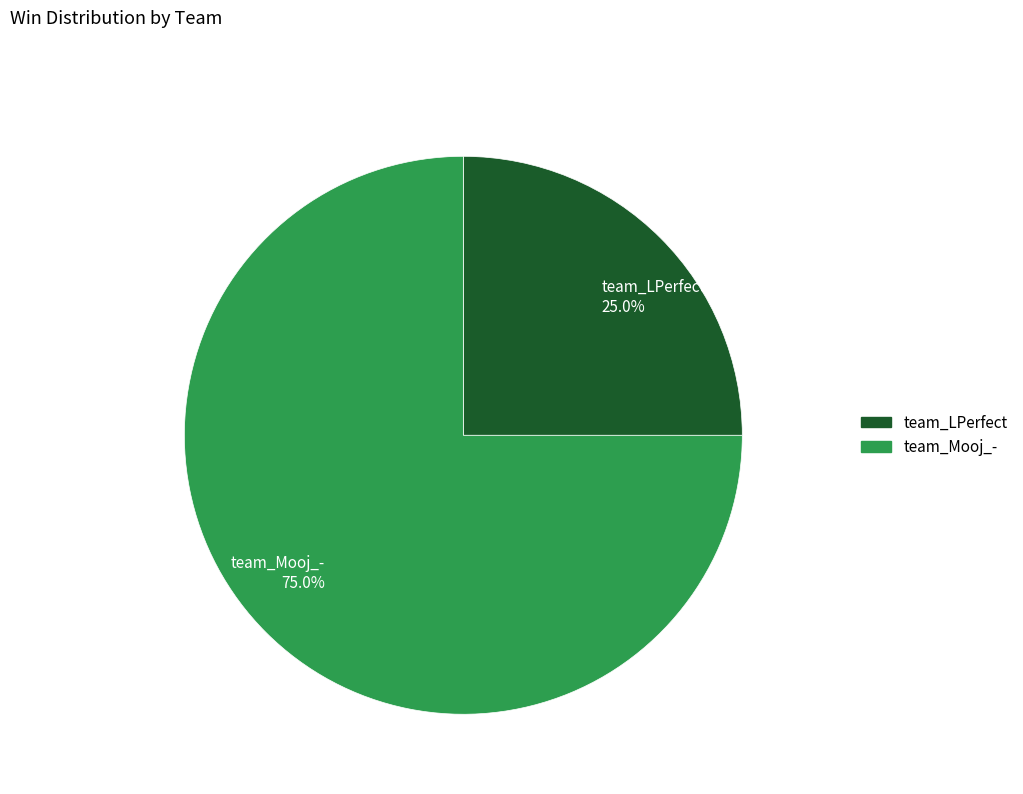

How many slices are in this pie chart?

2